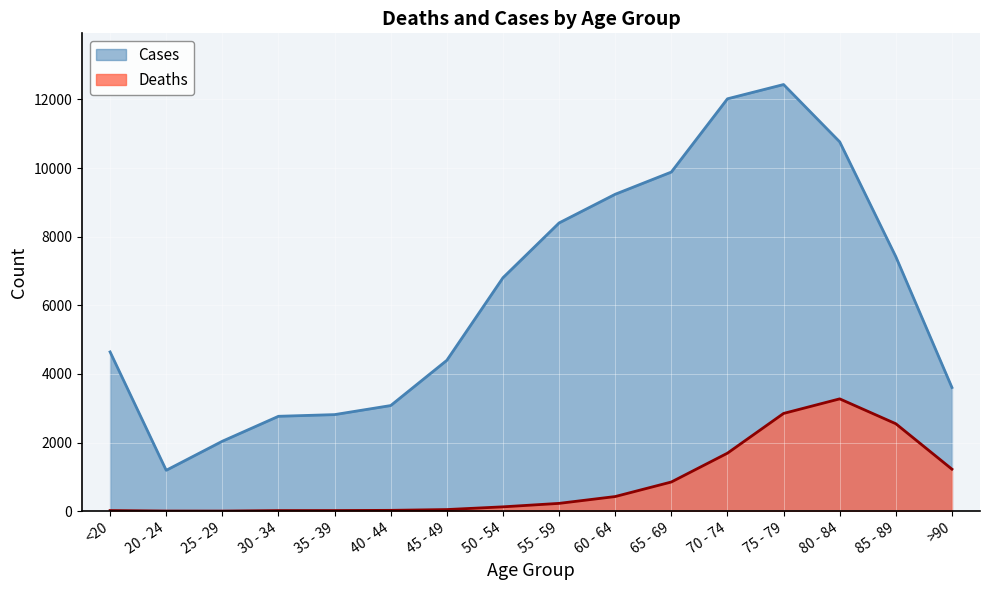

What is the total value across all series at 60 - 64?

9662